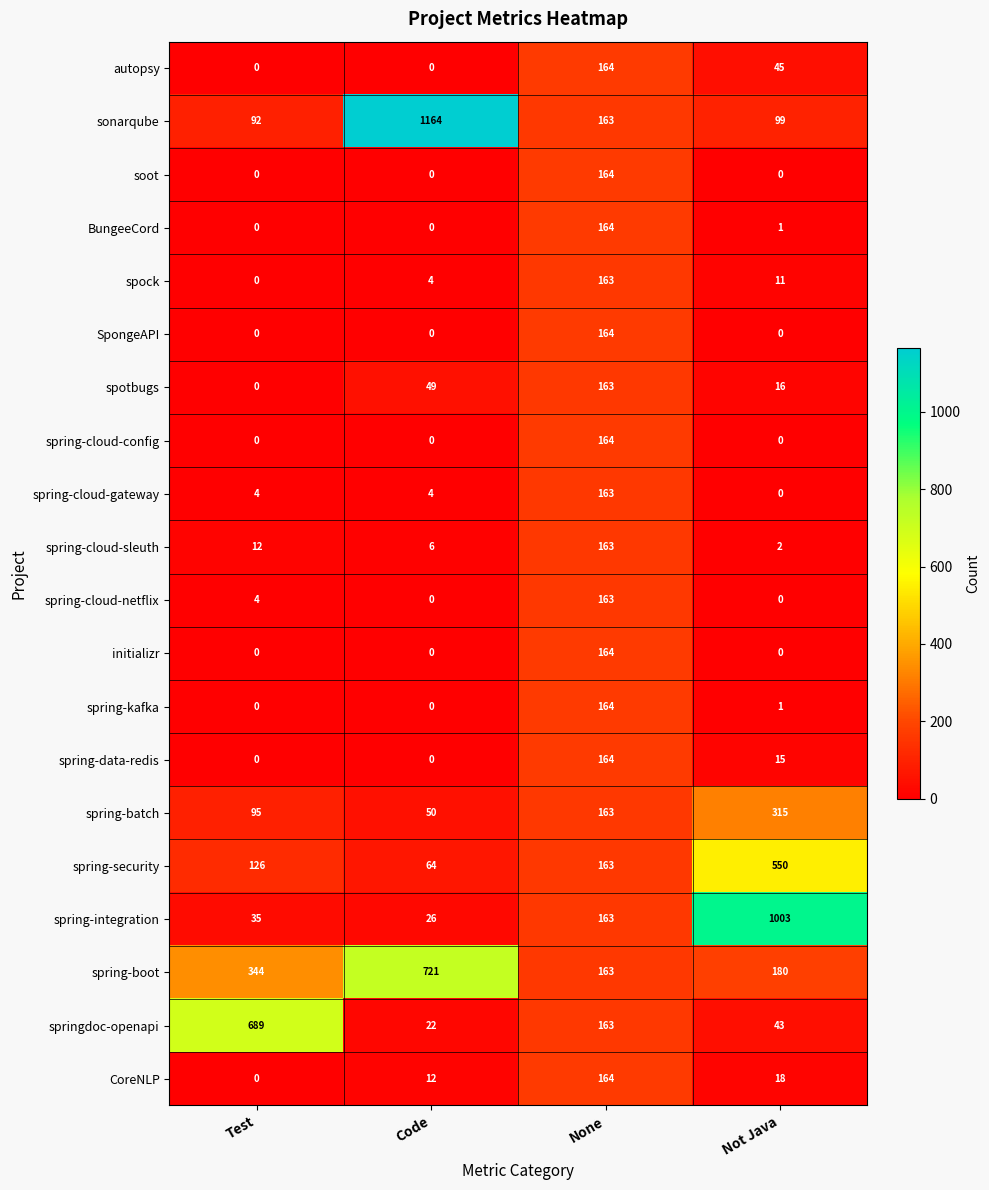

How many positive values does the spring-kafka series have?

2